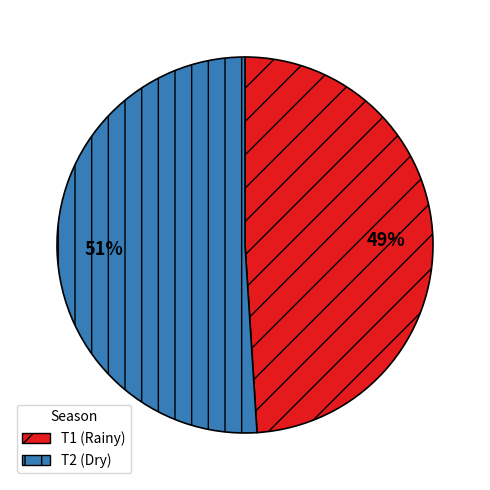

To the nearest percent, what is the difference between the largest and smallest slice percentages?

2%